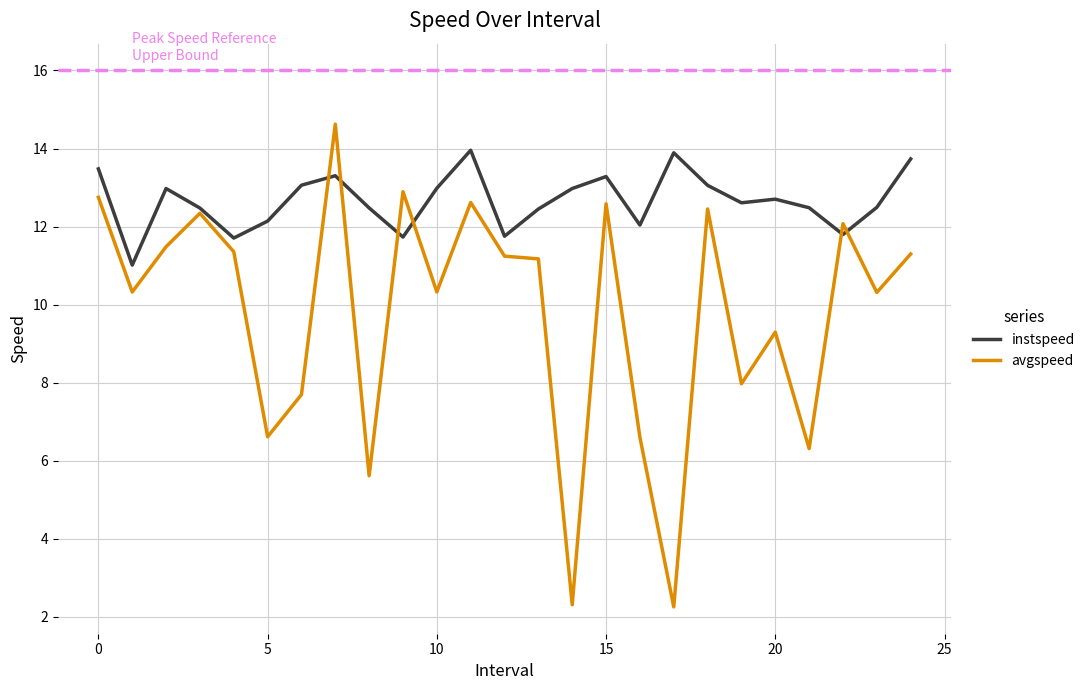

What is the minimum value for instspeed?

11.0